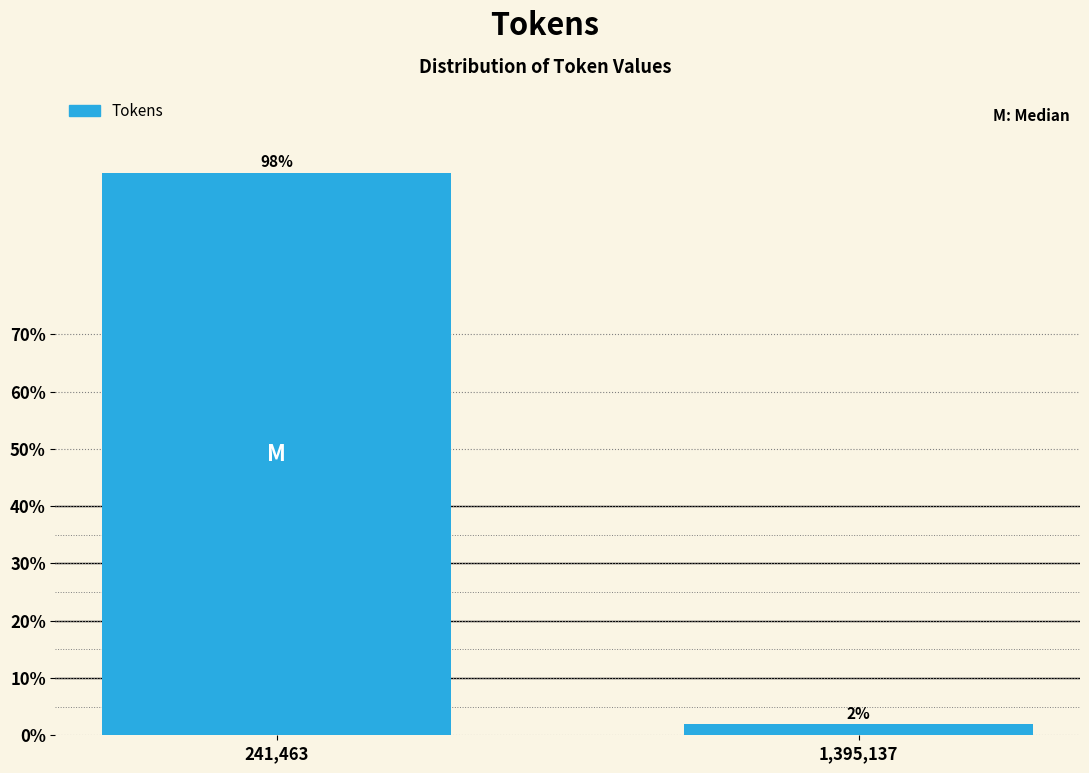

Which label corresponds to the smallest value in the chart?

1,395,137